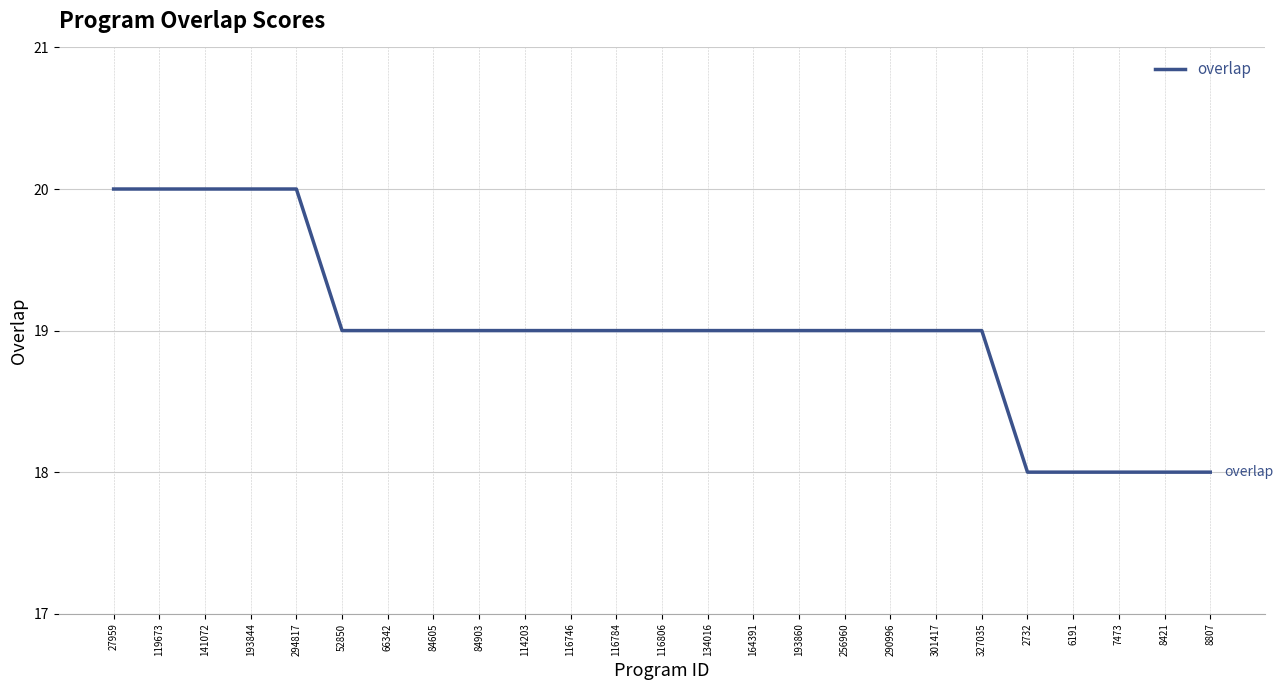

What is the change in value from 27959 to 134016?

-1